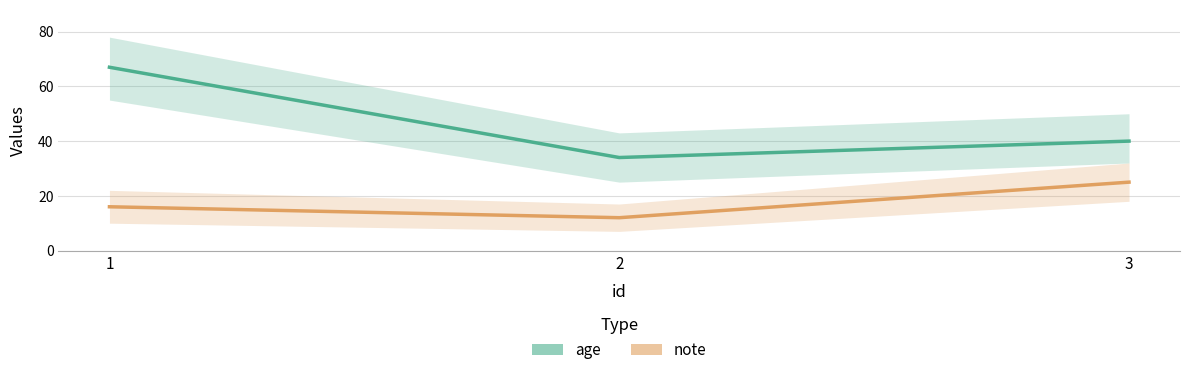

Count the number of categories in the chart.

3